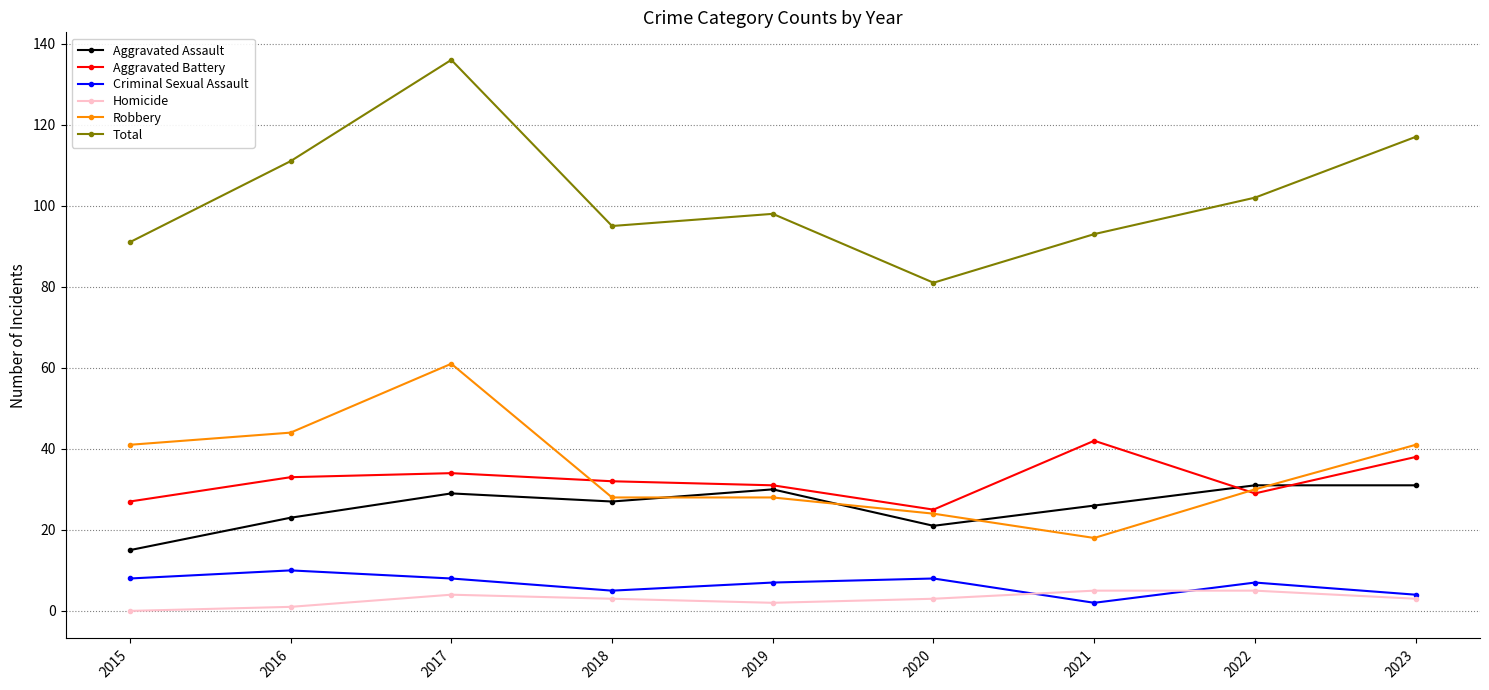

What is the sum of all Aggravated Battery values?

291